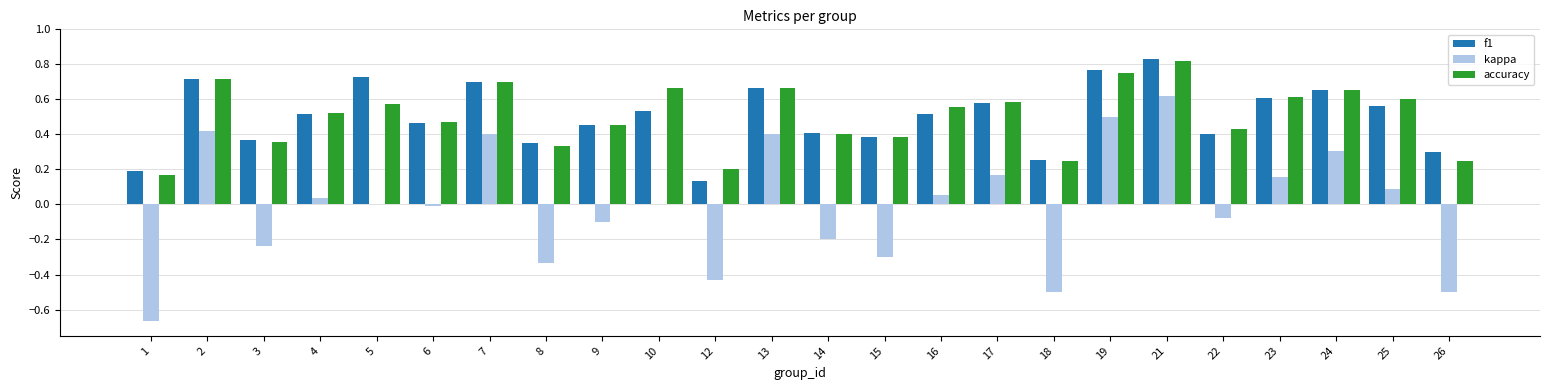

How many distinct data groups are displayed?

3